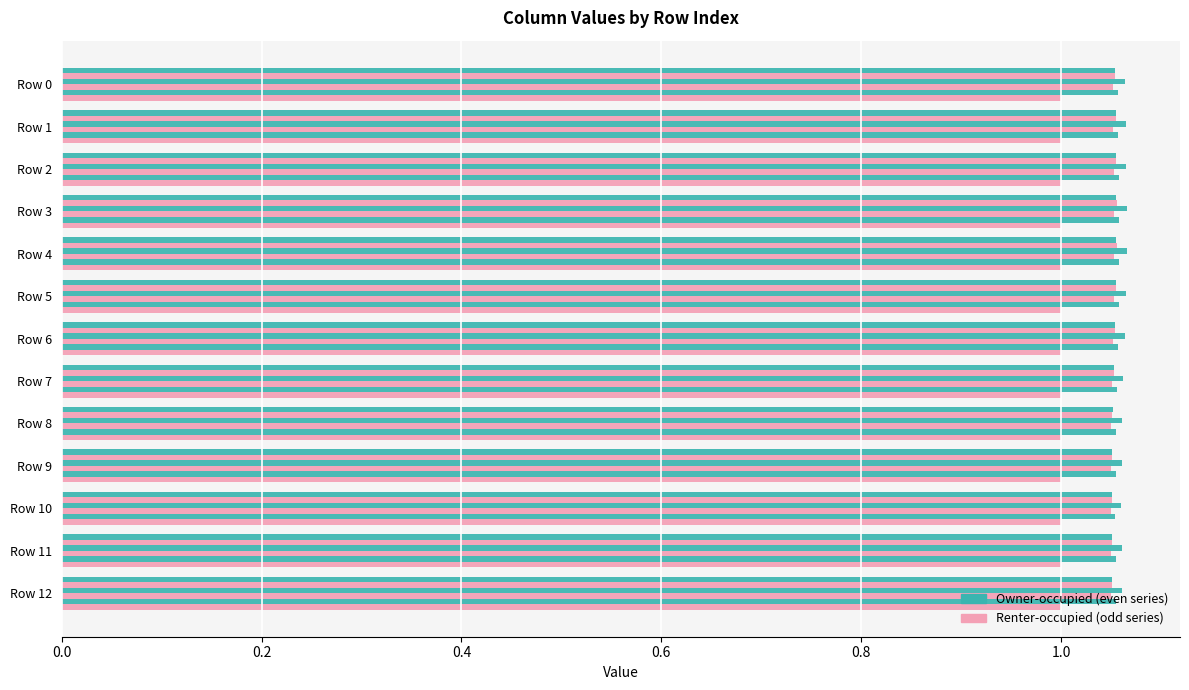

Count the number of data series in this chart.

6